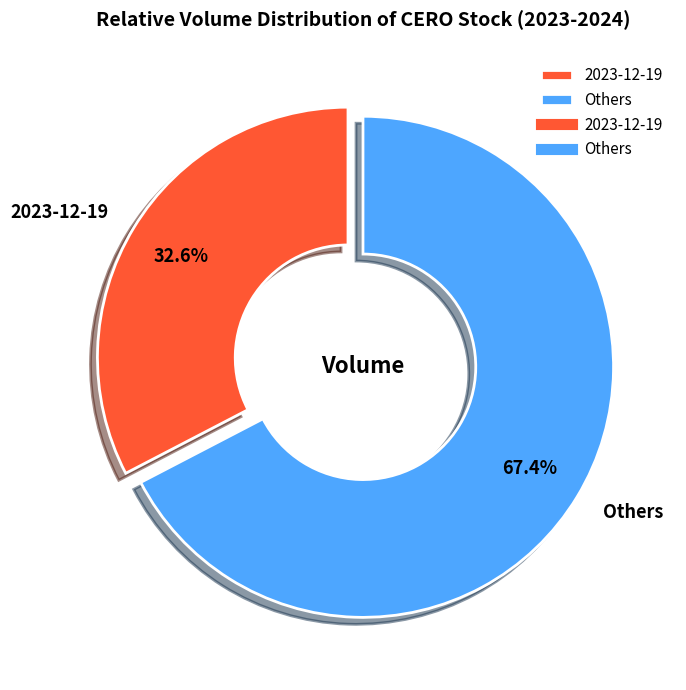

What percentage is NOT represented by 2023-12-19?

67.4%